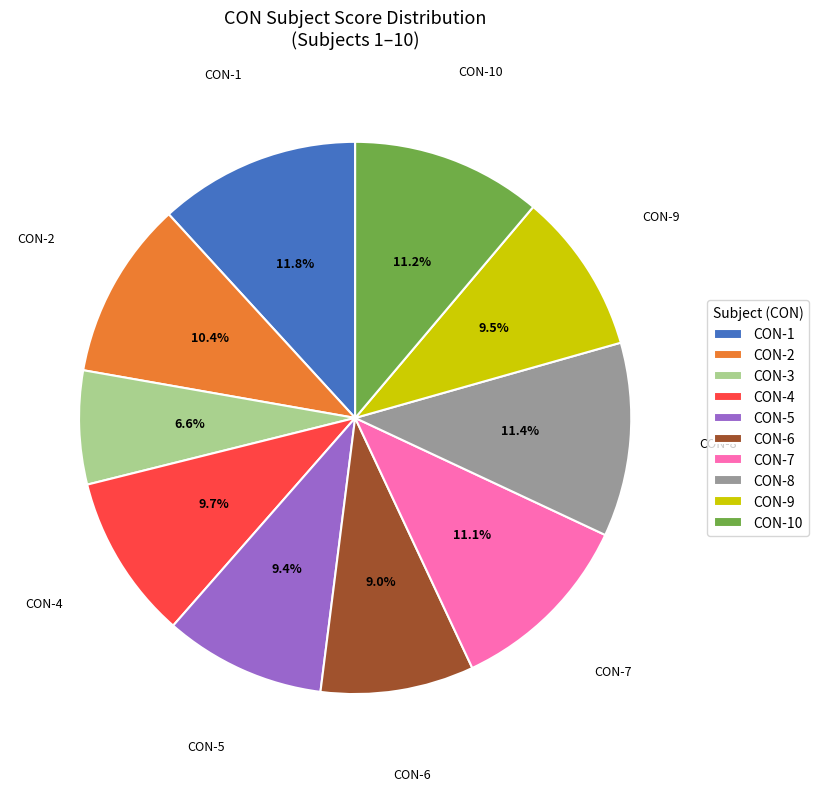

To the nearest percent, what is the difference between the largest and smallest slice percentages?

5%